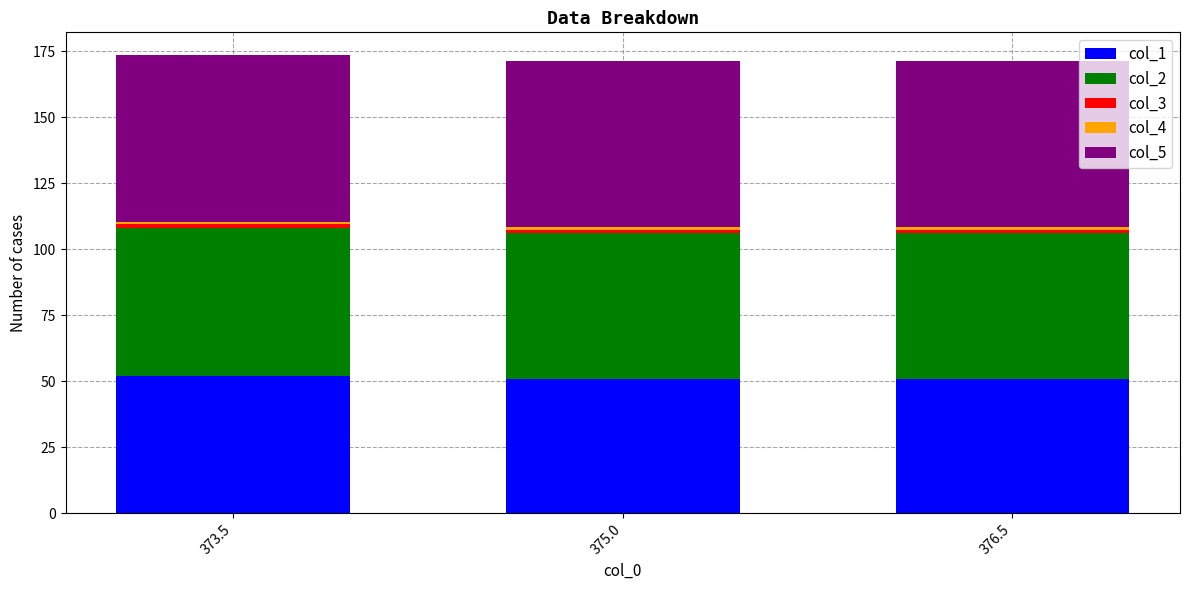

Is it true that col_1 equals 51.0 at 375.0?

True